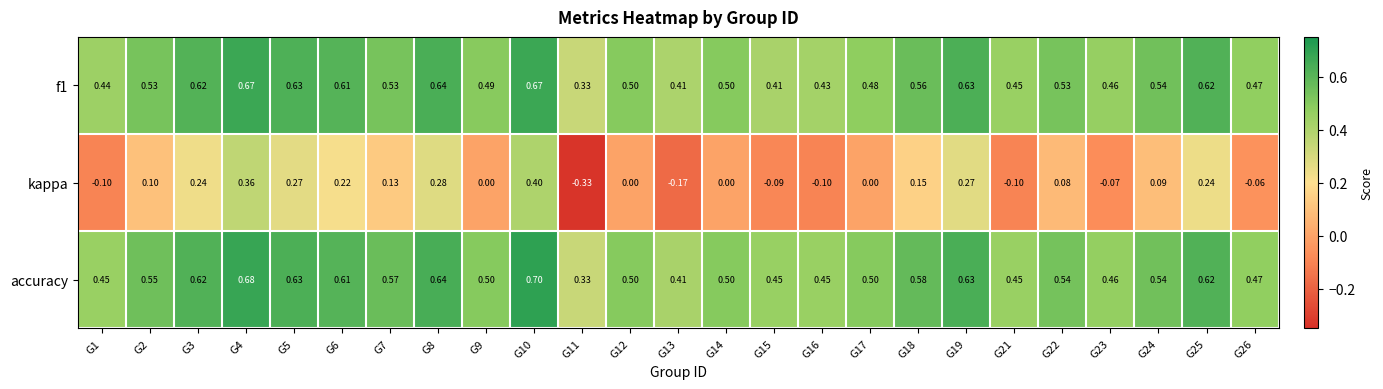

Which series has the widest spread of values?

kappa